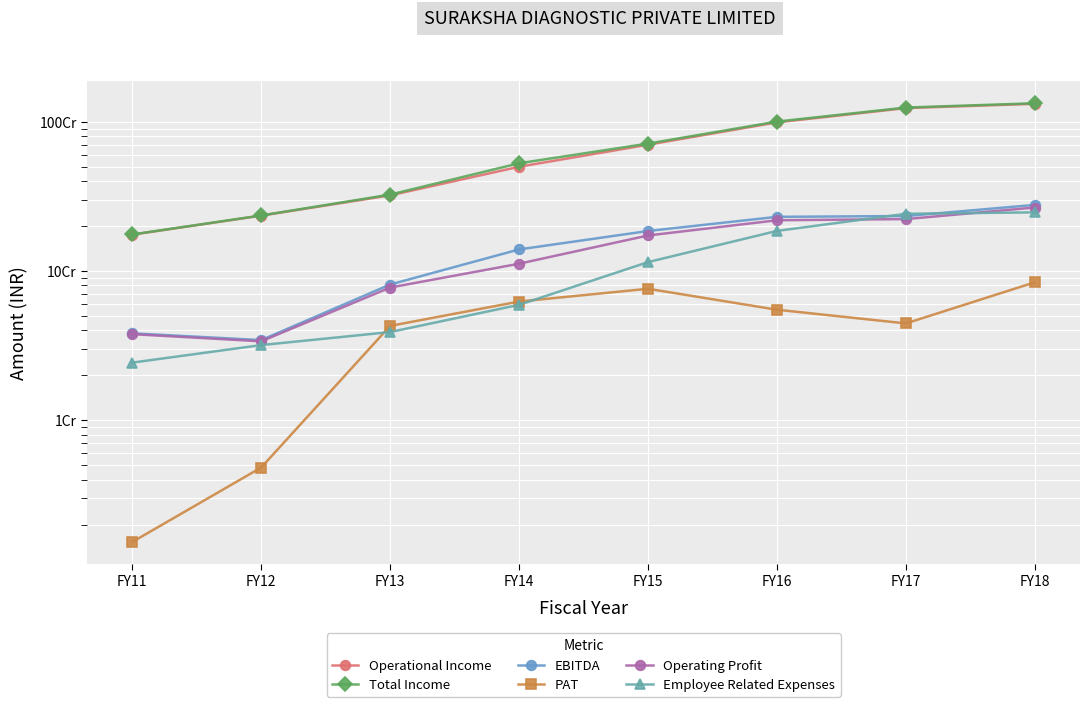

Between FY17 and FY11, which is larger?

FY17